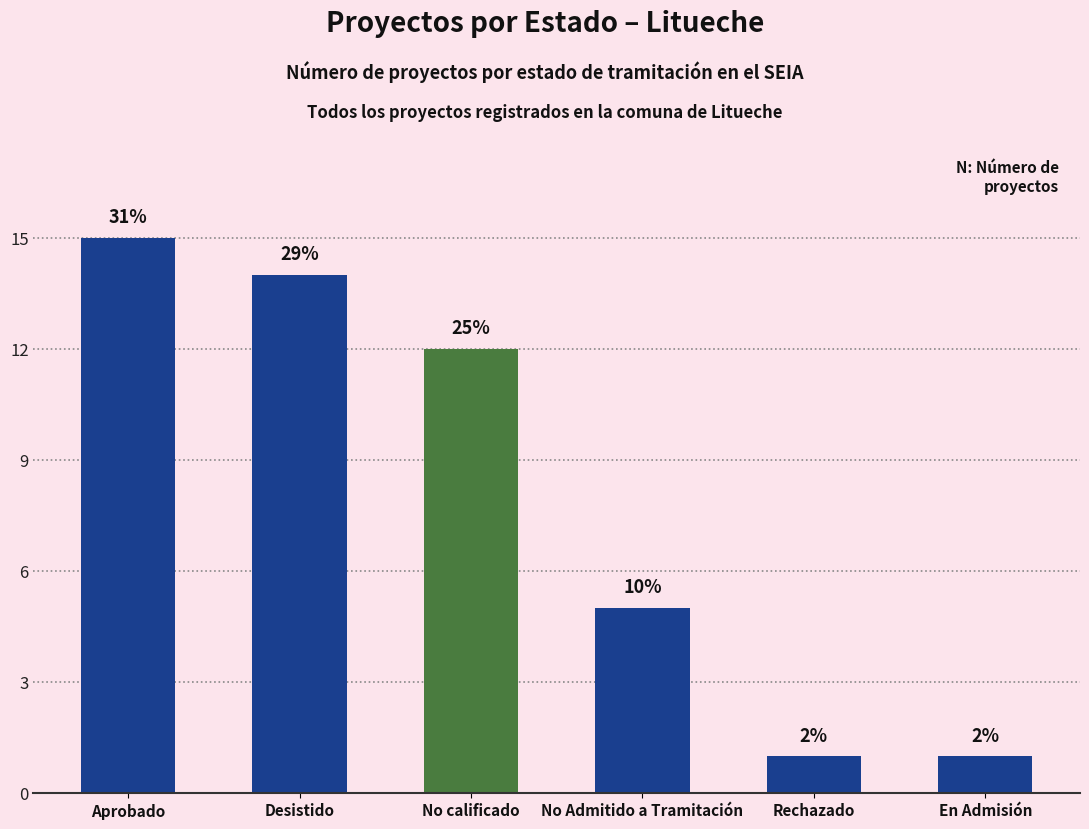

Is it true that the value at En Admisión is 1?

True